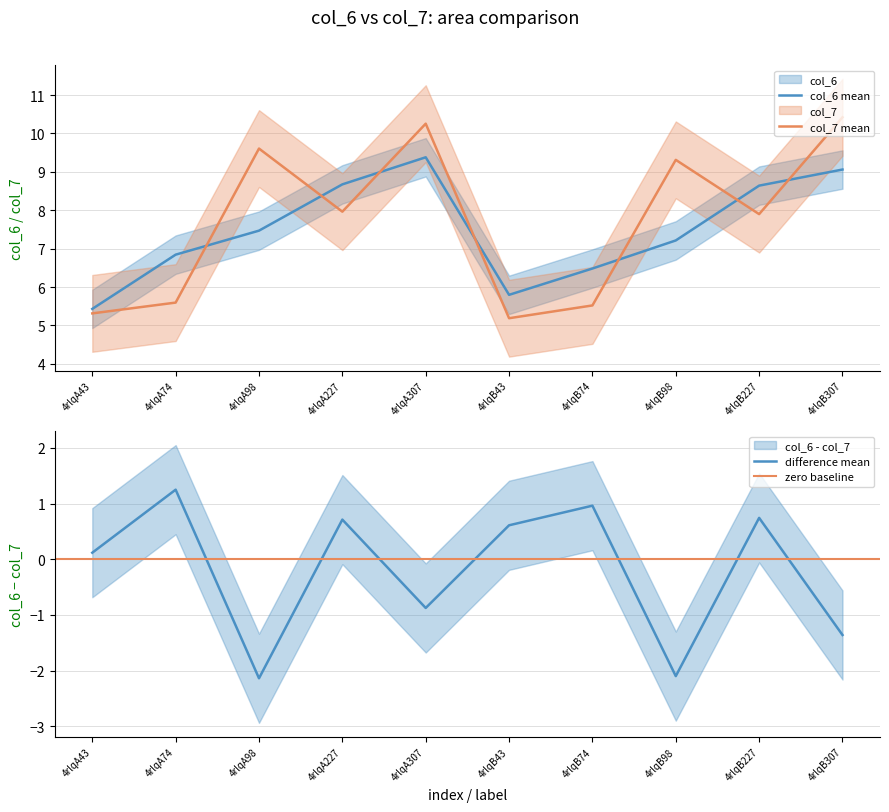

At how many categories does at least one series exceed 5?

10